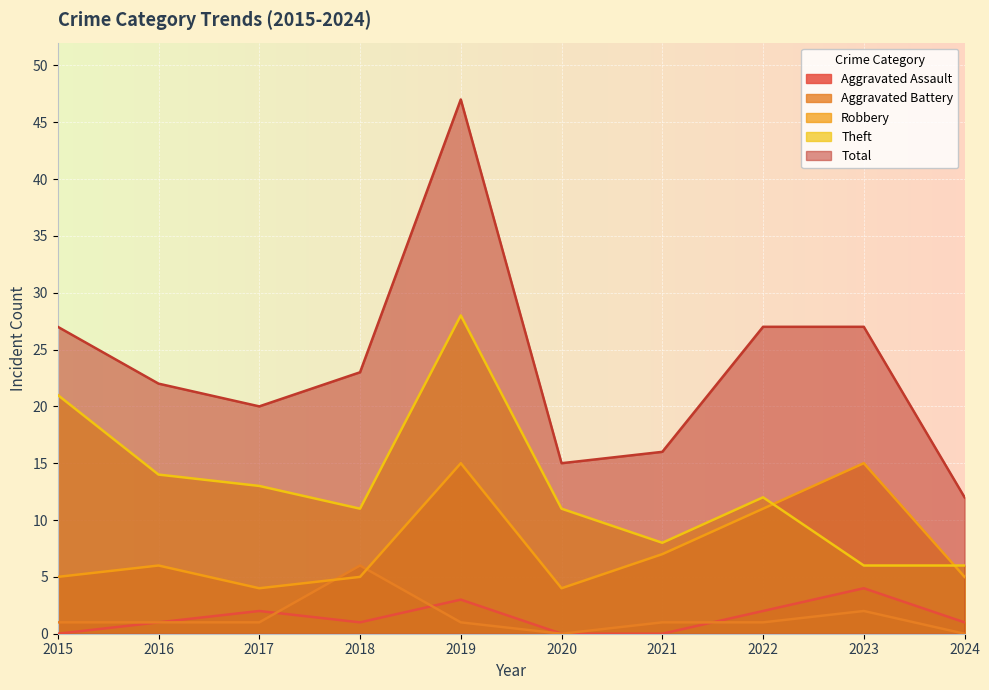

Which series changed the most between 2022 and 2023?

Theft